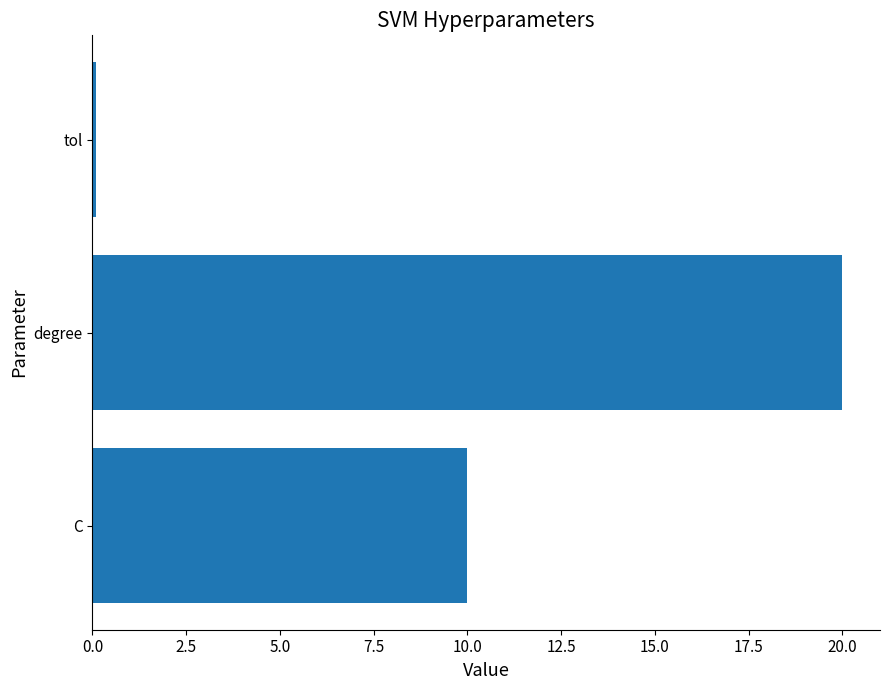

Which label corresponds to the largest value in the chart?

degree